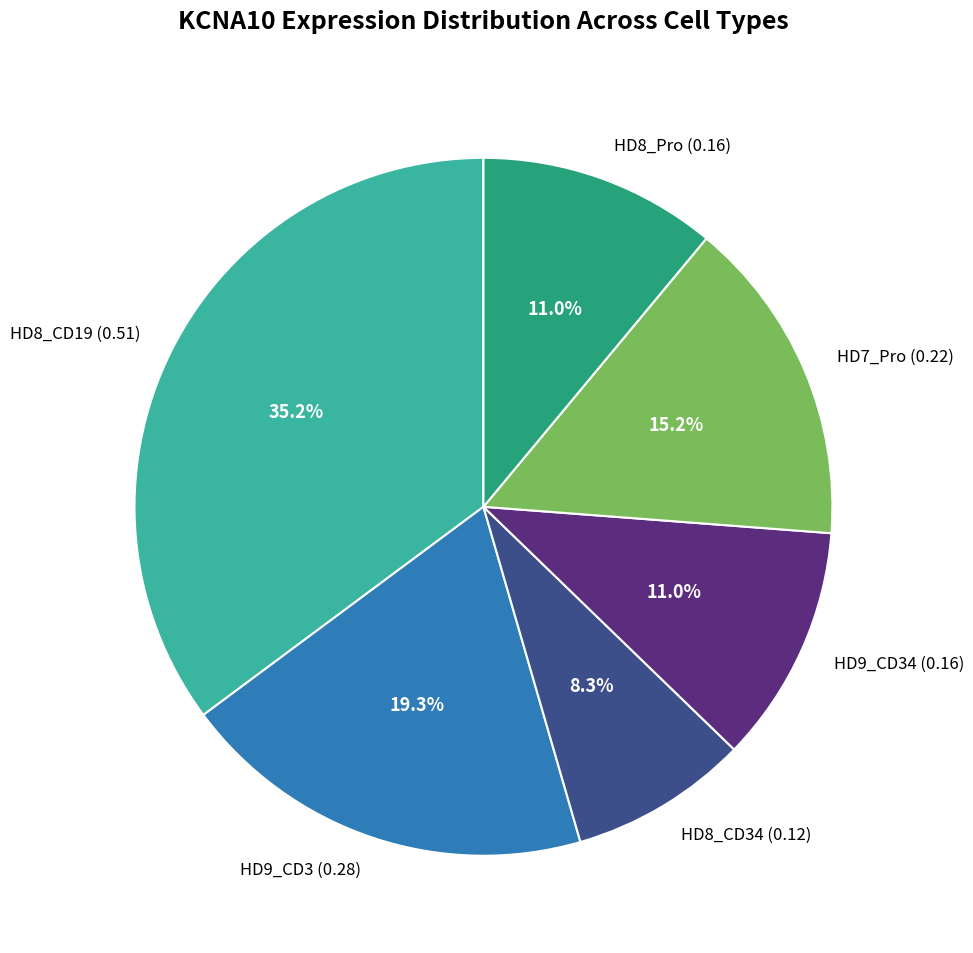

Does HD8_Pro (0.16) account for over 50% of the chart?

No